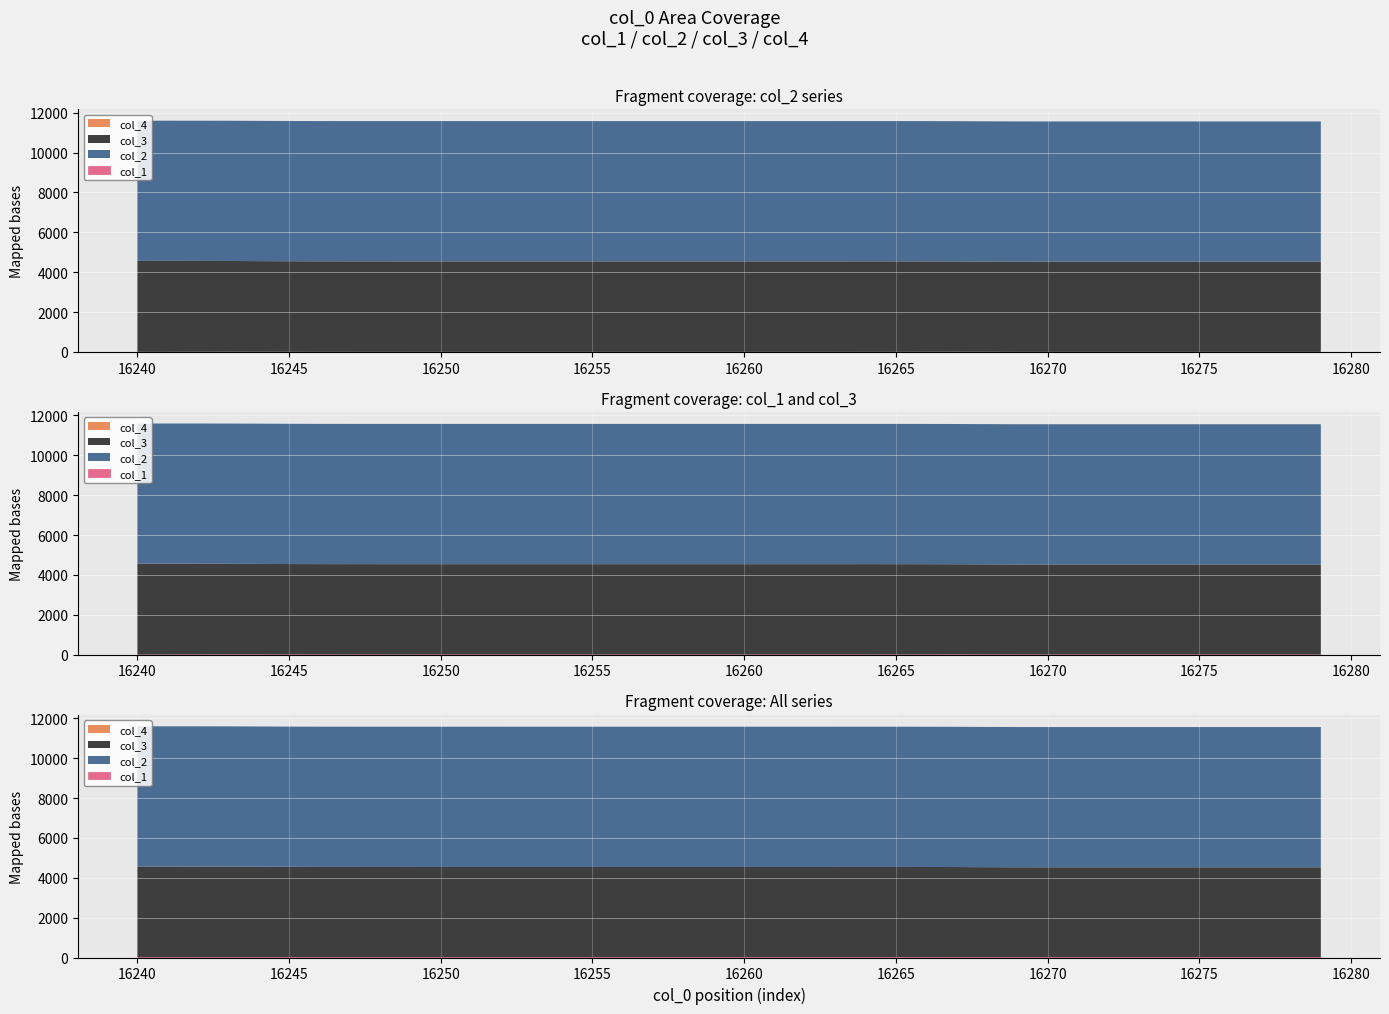

True or false: col_1 has more than 2 interior local peaks.

False